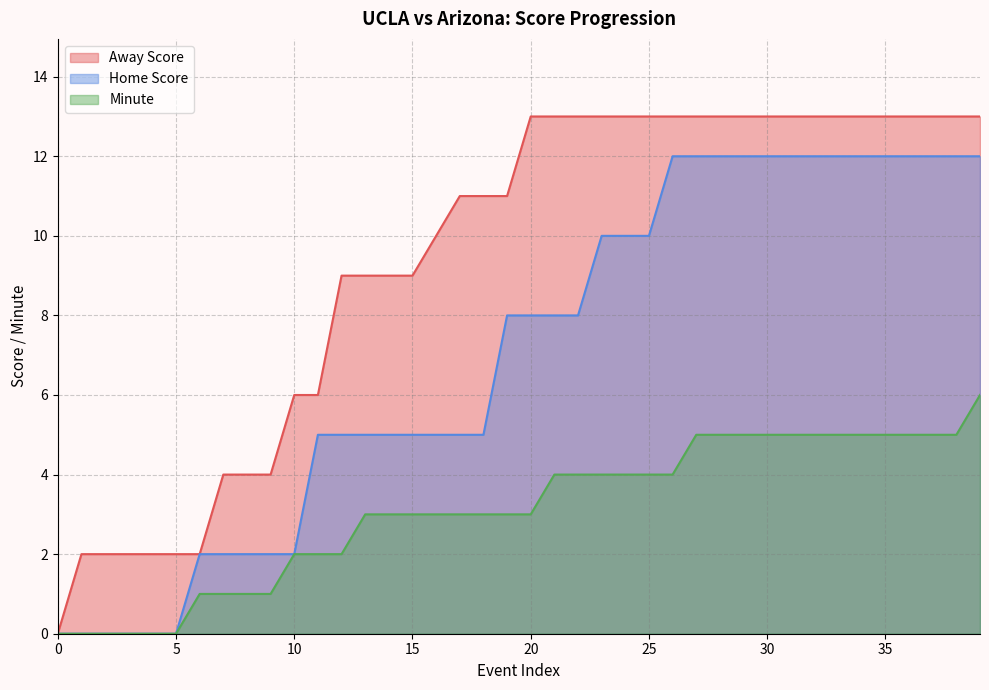

Count the Away Score values in the range 6 to 13.

30